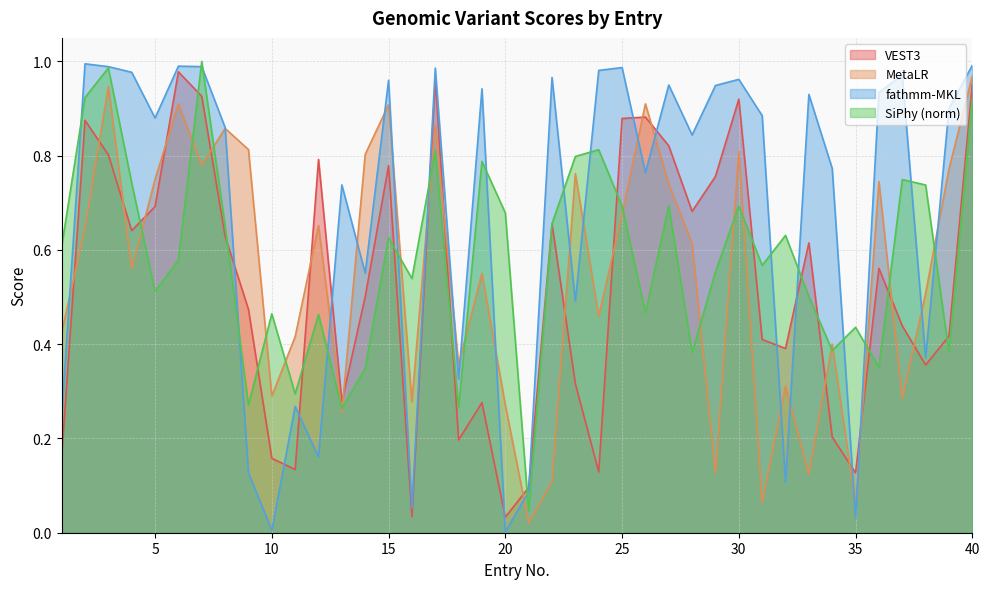

At which category is the sum across all series the highest?

40